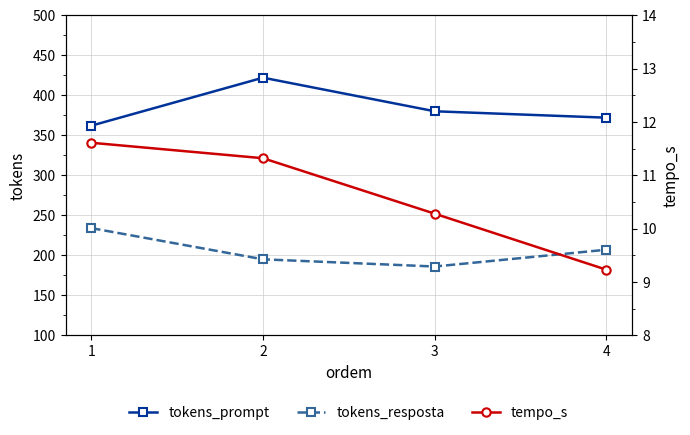

Is this an area chart (filled region under the line)?

No